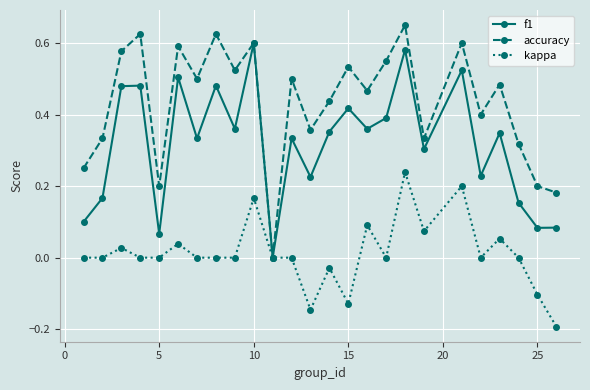

Which series has the largest total across all categories?

accuracy